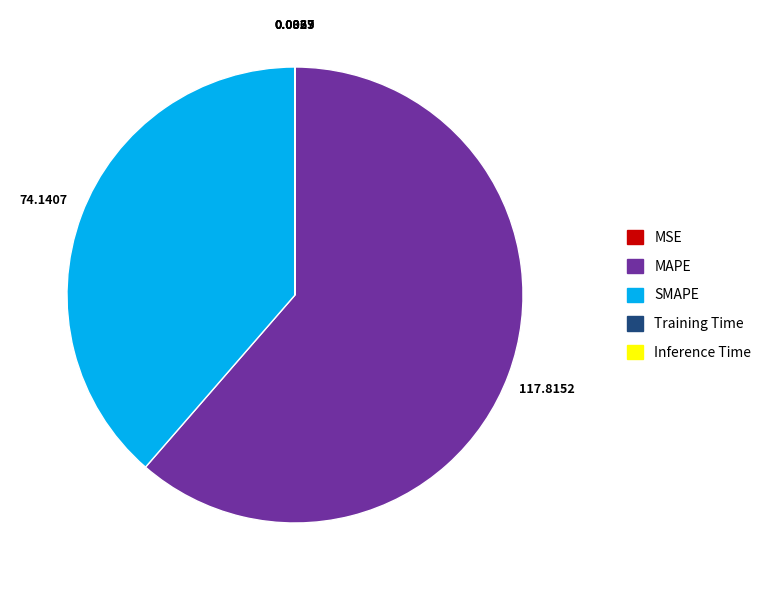

Which category has the biggest portion of the pie?

MAPE